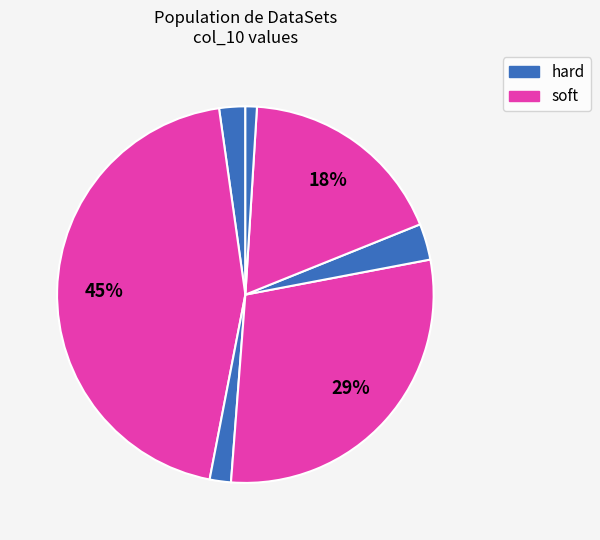

How many slices are in this pie chart?

7